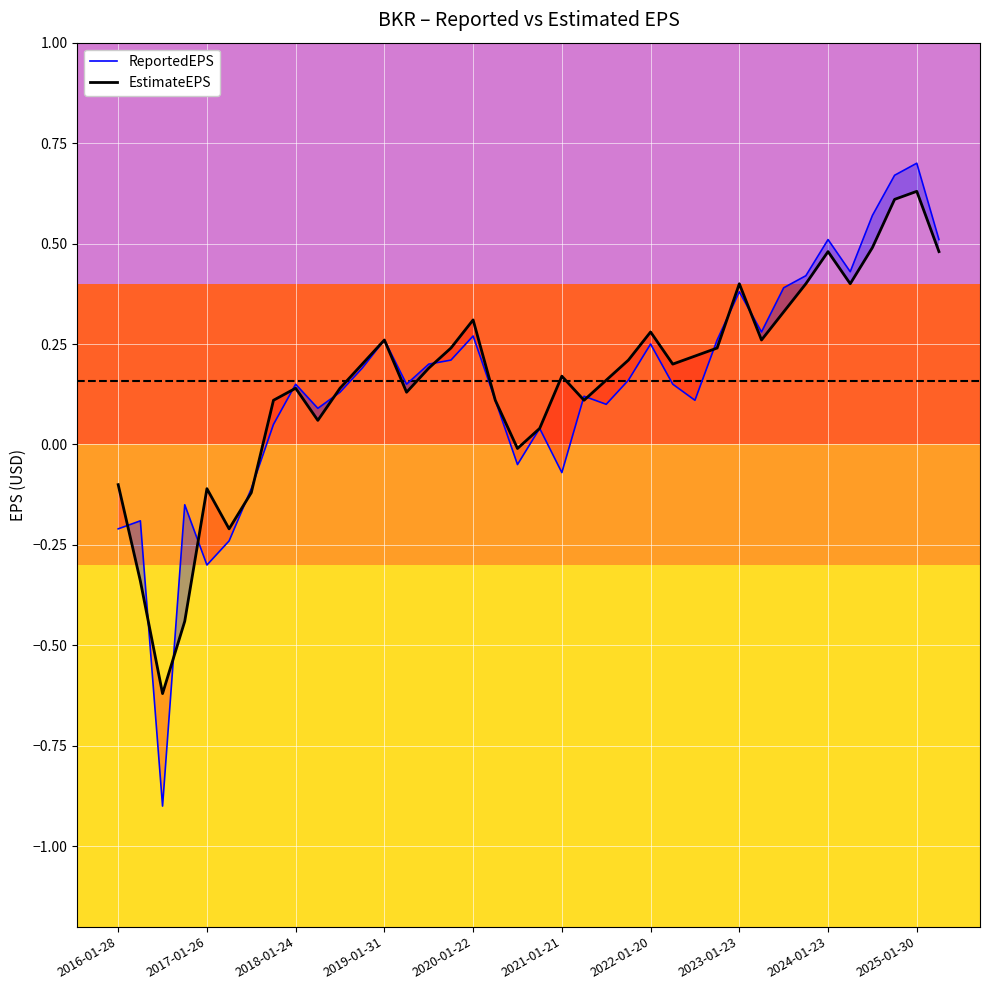

How many categories are shown in the chart?

38